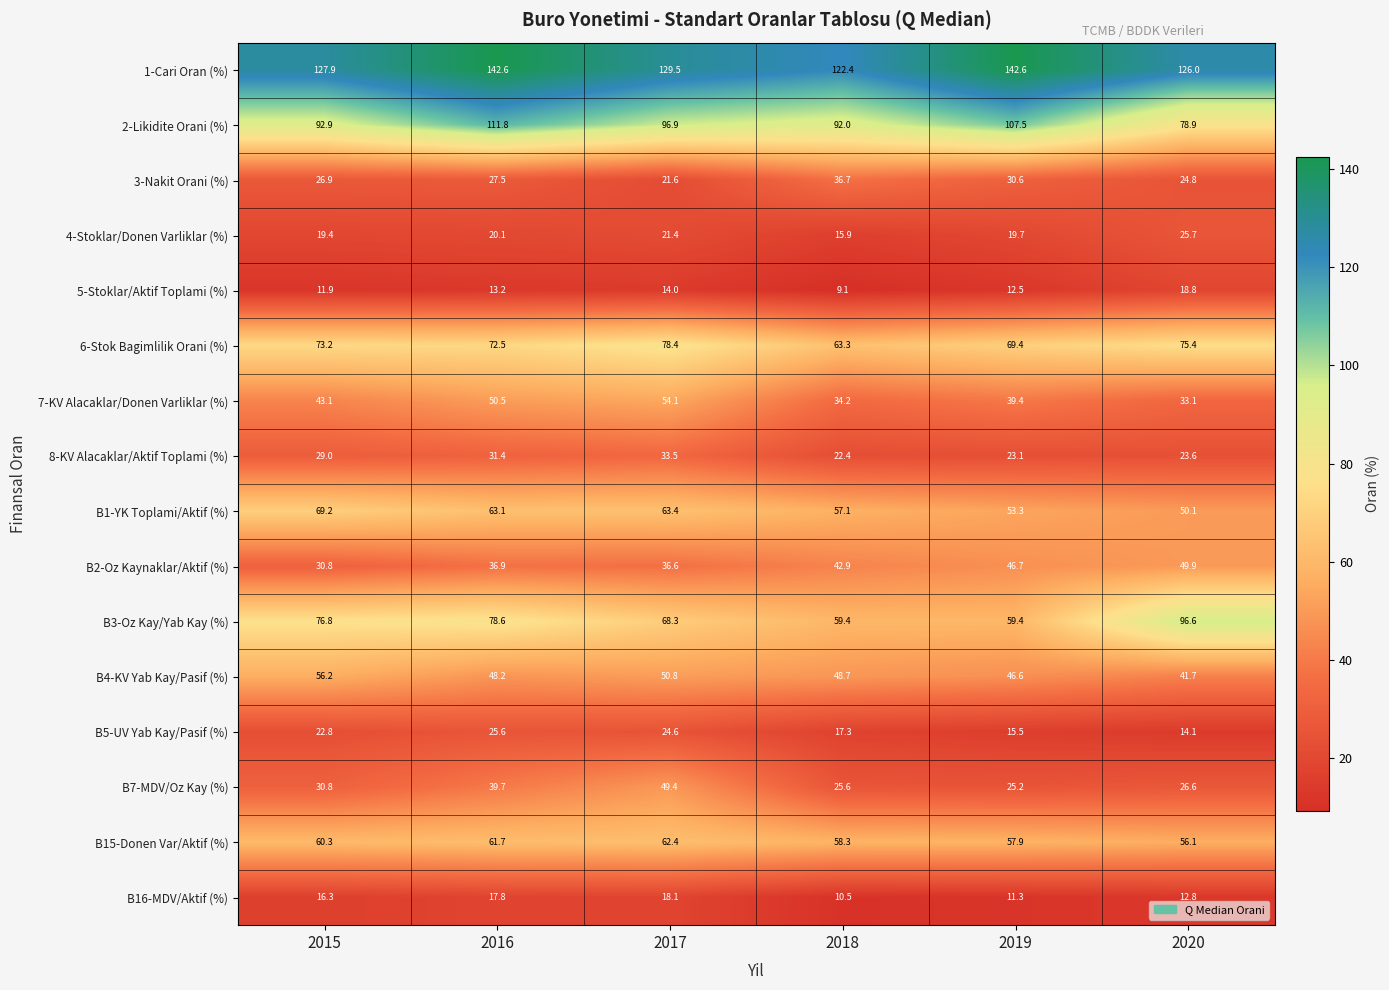

At which label does 8-KV Alacaklar/Aktif Toplami (%) reach its minimum?

2018